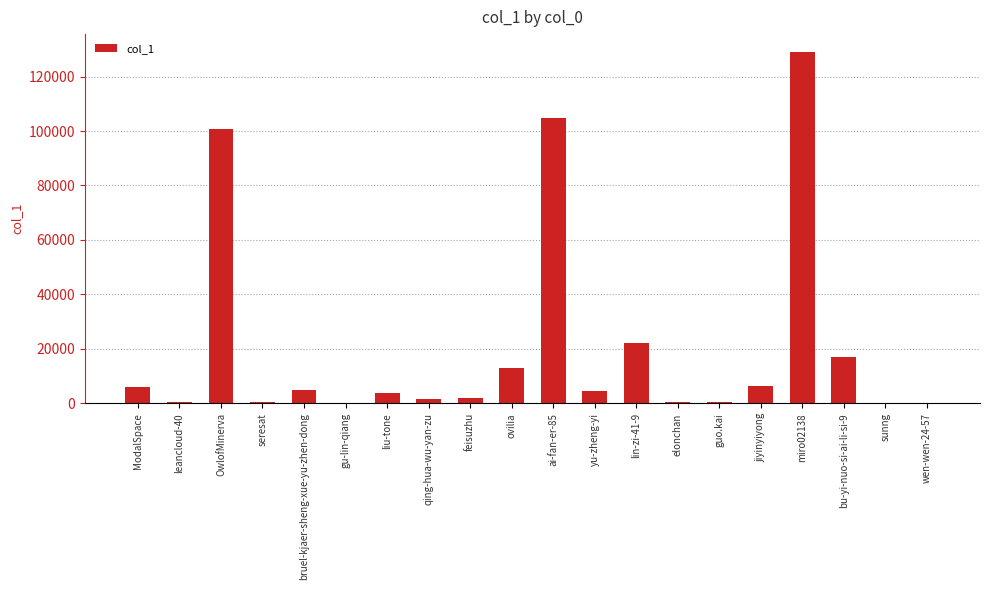

Which label corresponds to the largest value in the chart?

miro02138